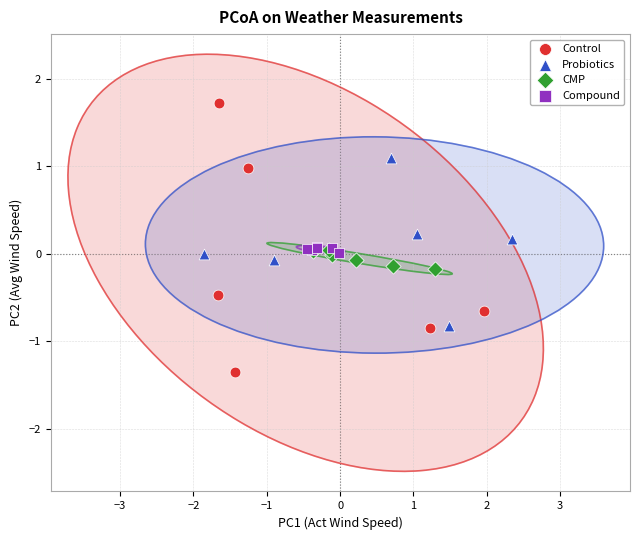

Which series reaches the maximum Y coordinate?

Control